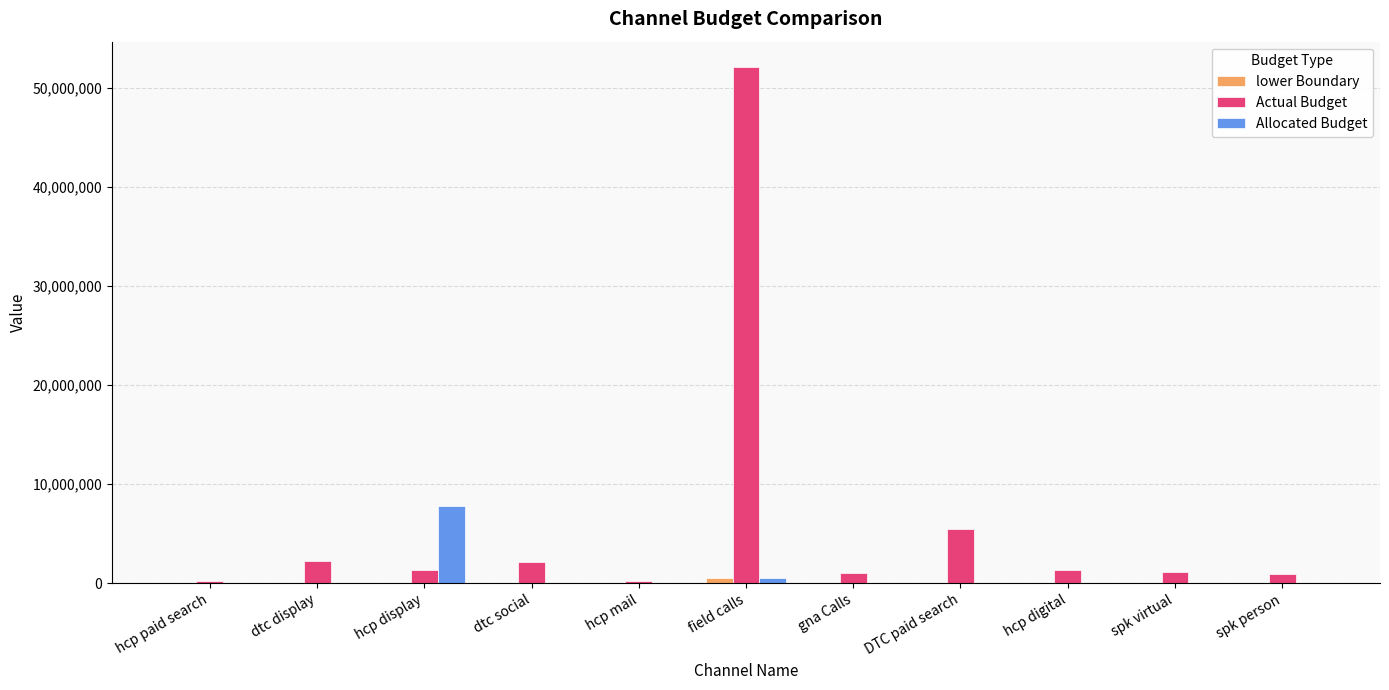

What is the highest value of the Actual Budget series?

52057876.6